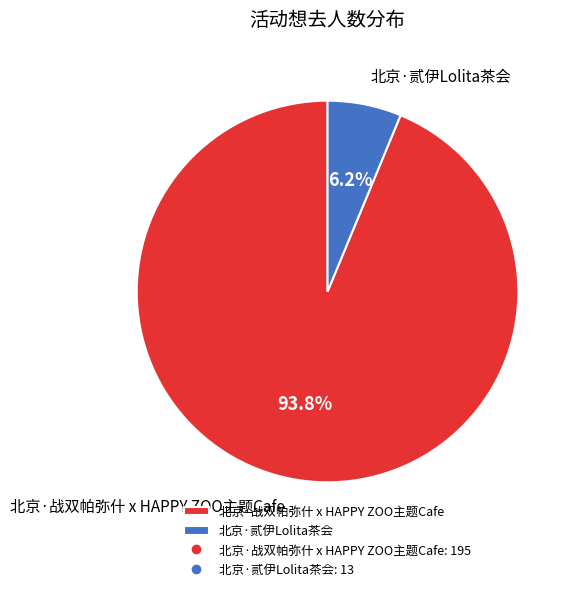

Combined, what portion of the pie is 北京·贰伊Lolita茶会 and 北京·战双帕弥什 x HAPPY ZOO主题Cafe?

100.0%